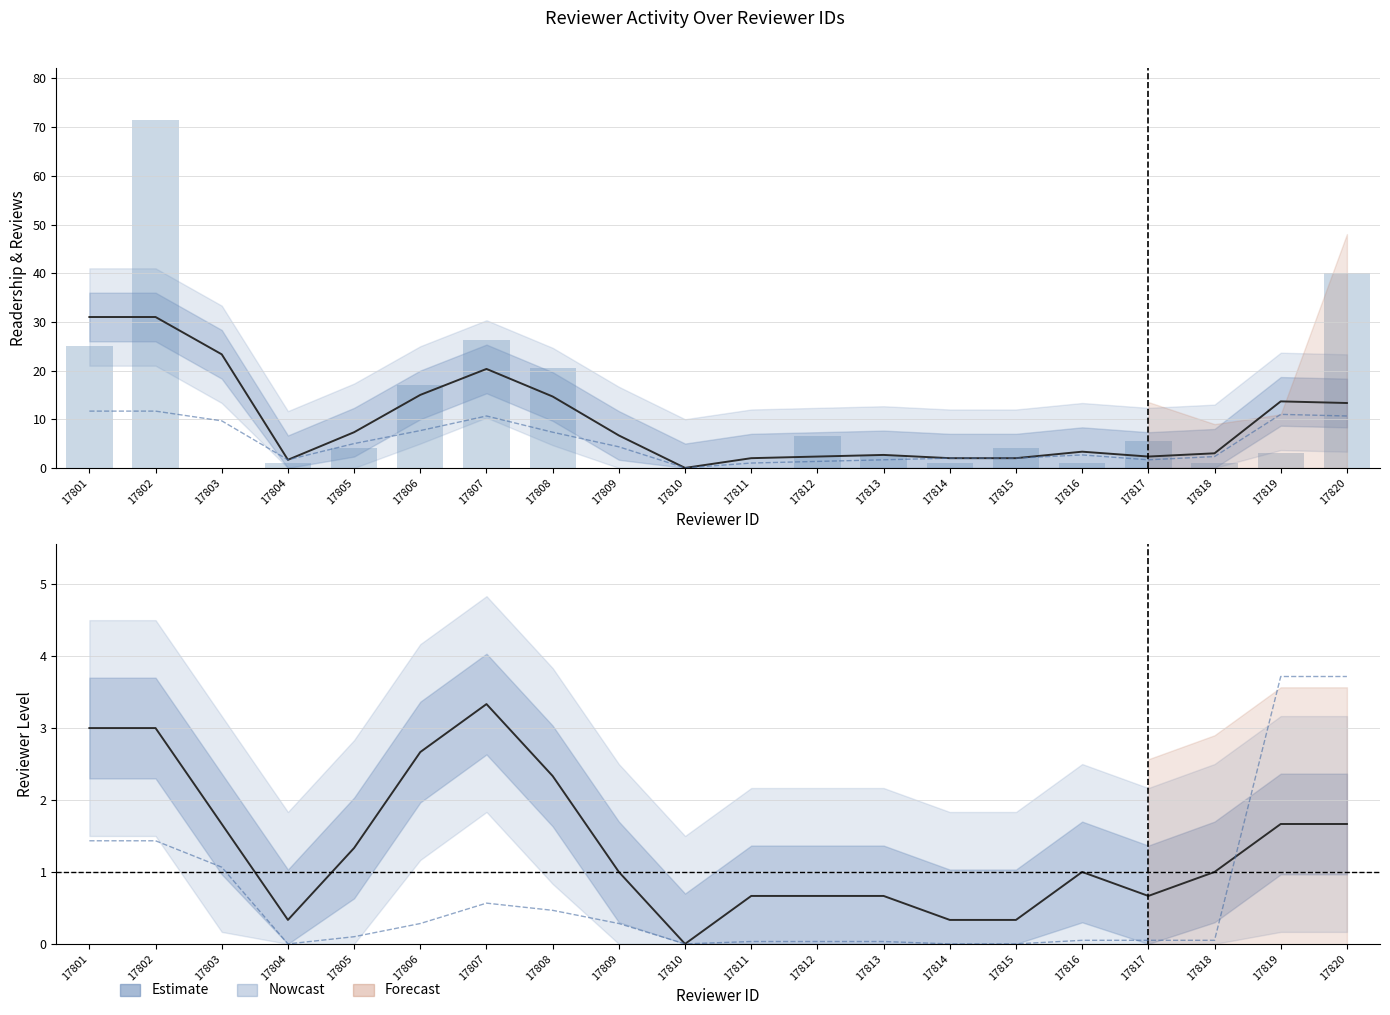

Which has a higher value, 17817 or 17804?

17817